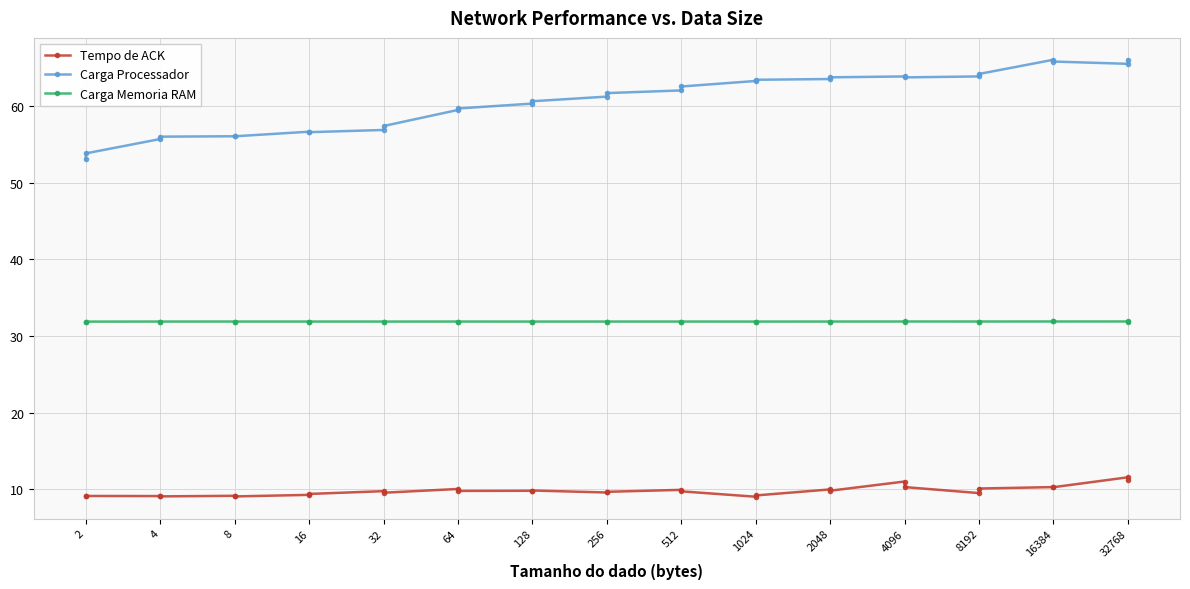

How many Carga Memoria RAM values are between 31 and 32?

30